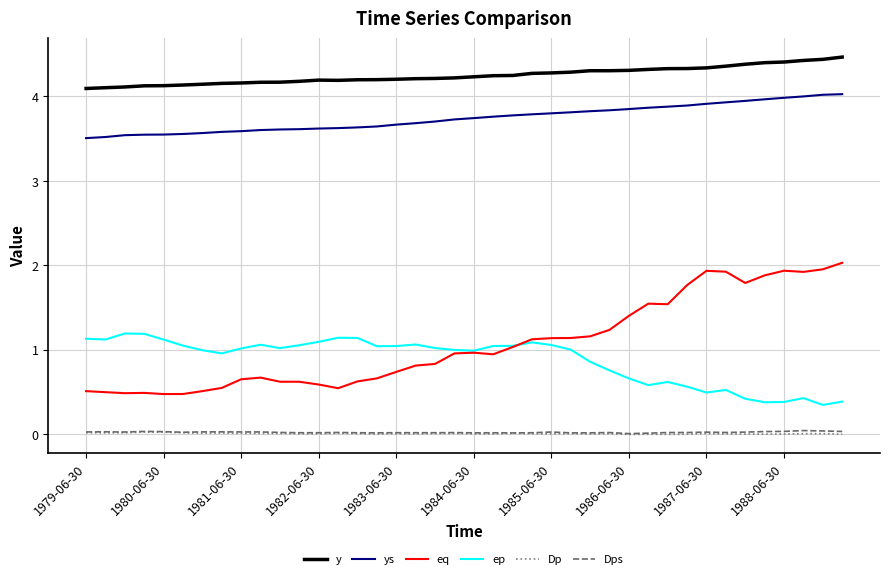

Is this an area chart (filled region under the line)?

No